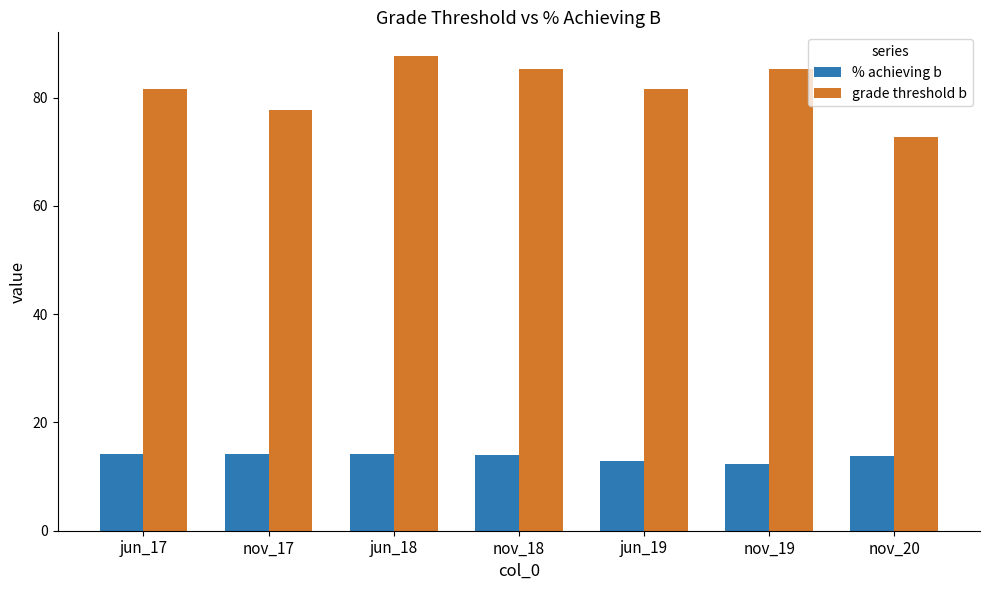

The value of grade threshold b at jun_17 is 123.7. True or false?

False